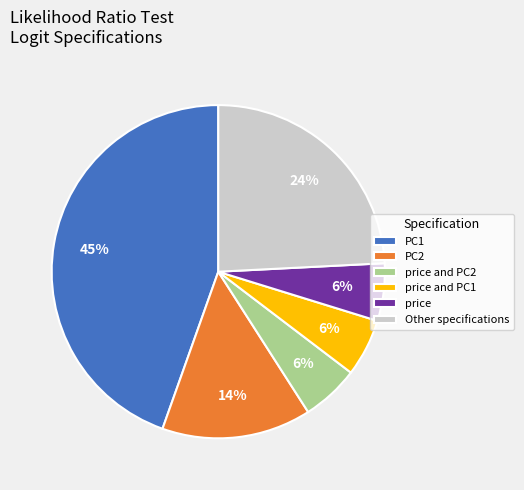

To the nearest percent, what portion does PC1 represent?

45%